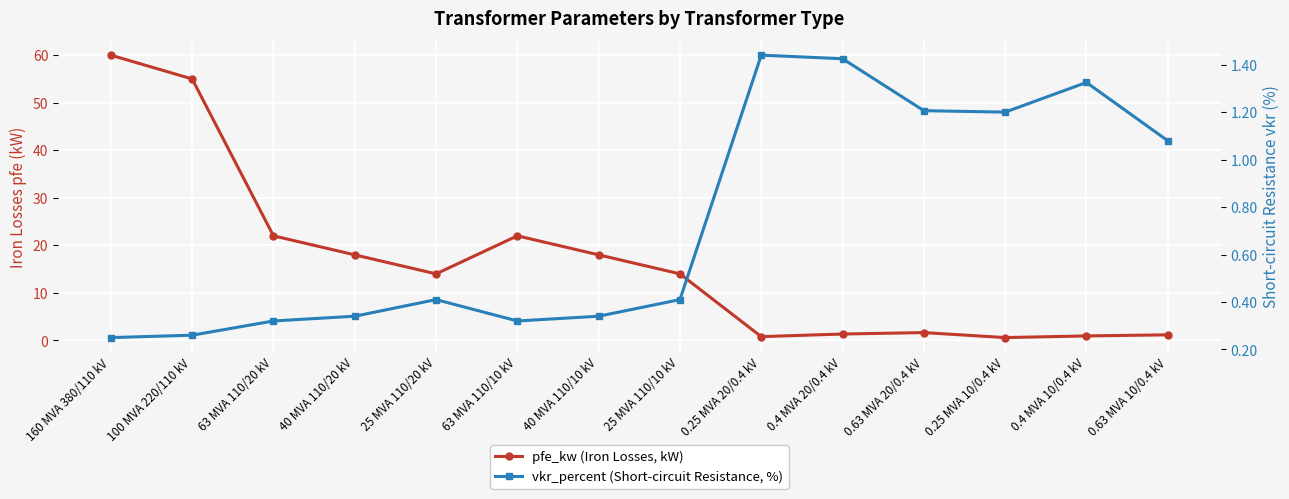

What is the sum of all vkr_percent (Short-circuit Resistance, %) values?

10.3